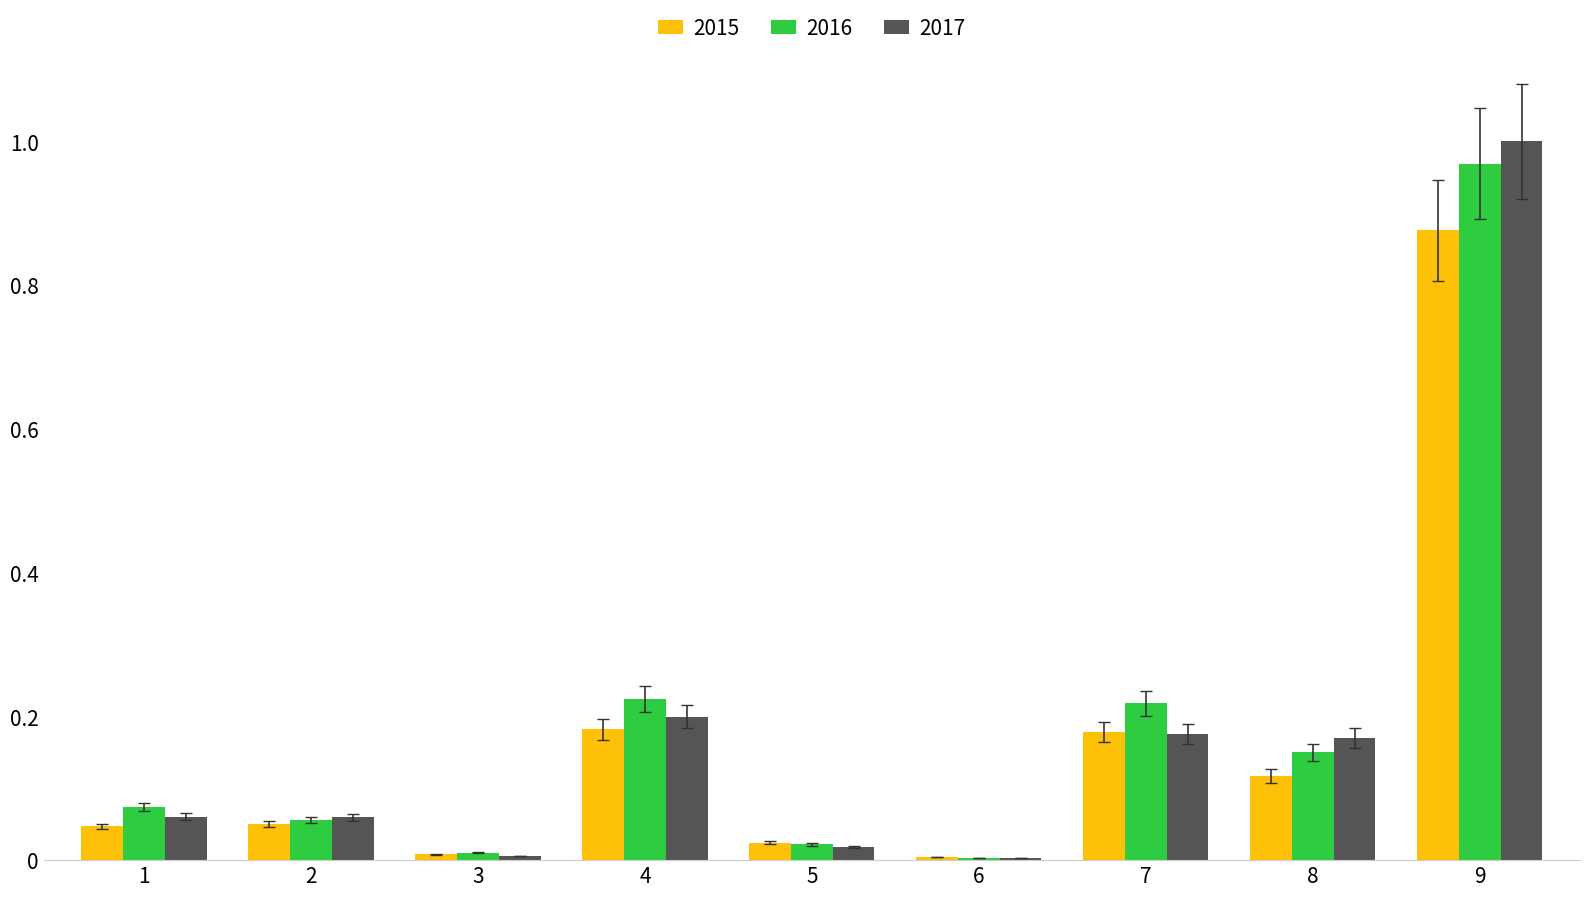

The value of 2016 at 9 is 1.0. True or false?

True